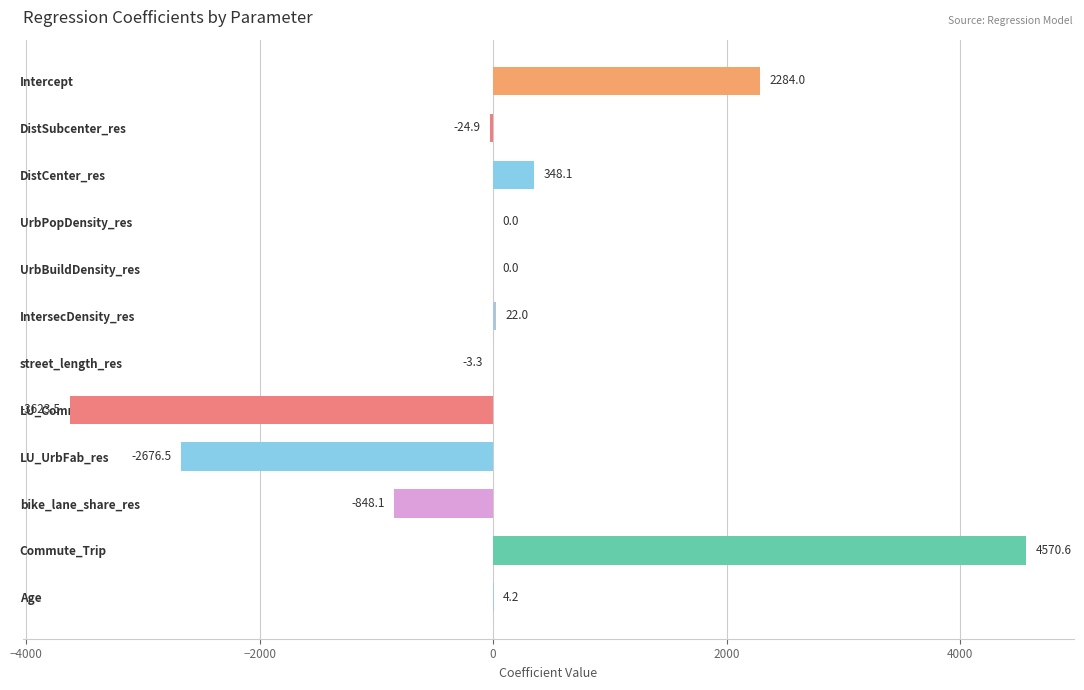

What is the sum of all values?

52.6